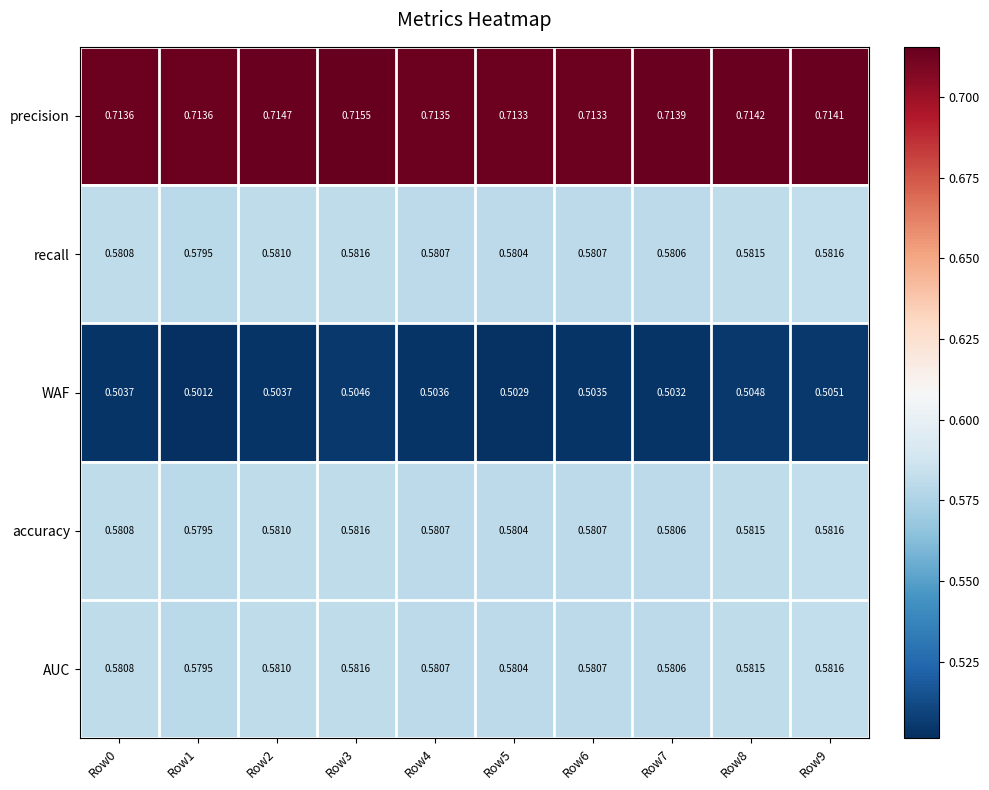

How many series are shown in this chart?

5